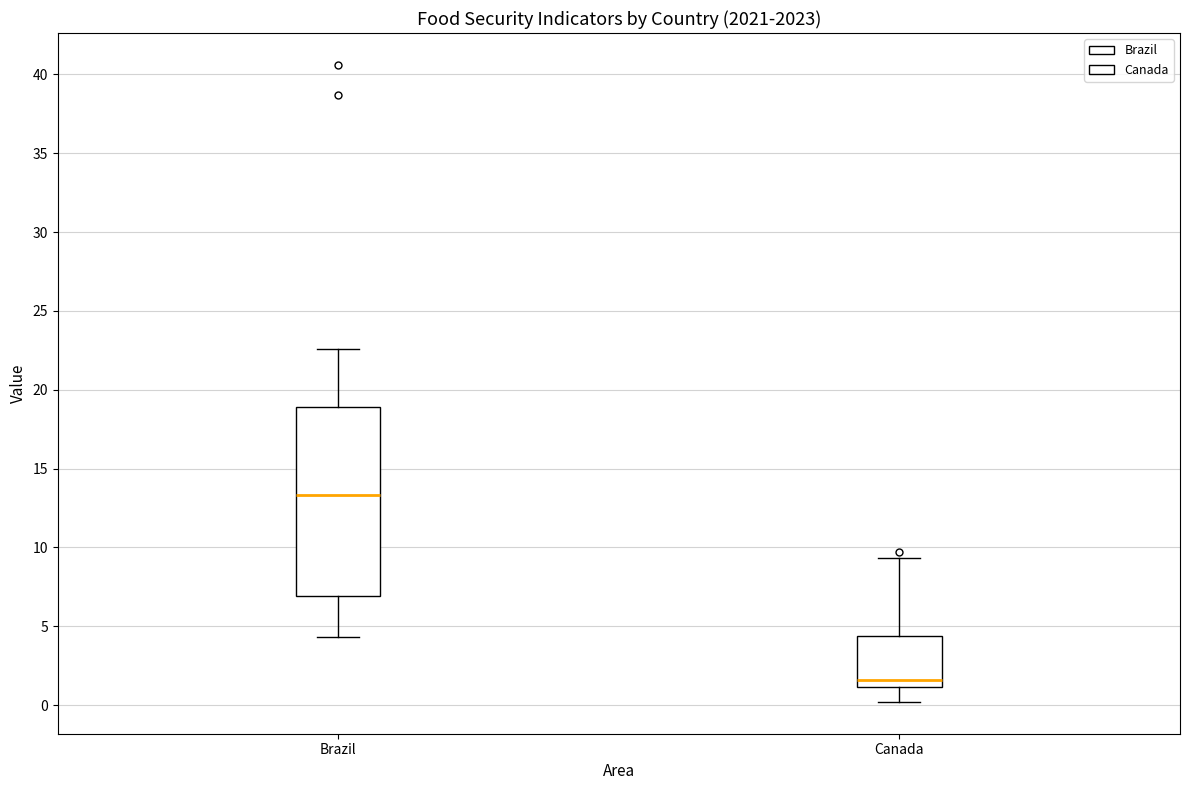

Reading left to right, read every box against the y-axis: the position of its median line, the range the box covers, and the ends of its whiskers. The values are not printed on the chart, so give them approximately, as read against the axis.

Brazil: median 13.5, box 7.0 to 19.0, whiskers 4.5 to 22.5
Canada: median 1.5, box 1.0 to 4.5, whiskers 0.0 to 9.5